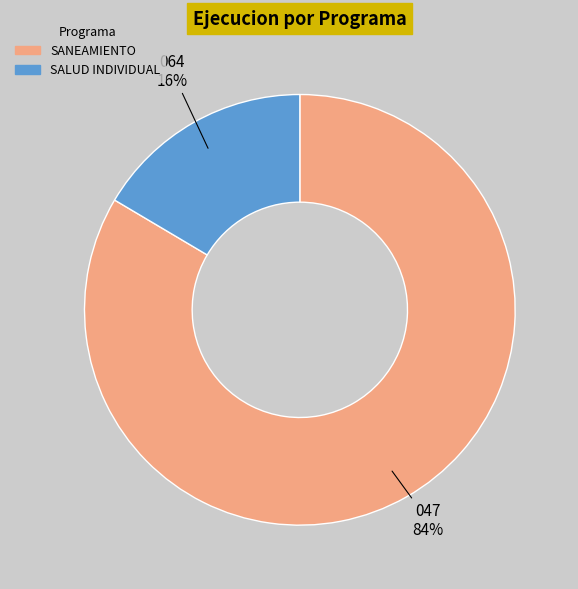

Does any single category account for the majority?

Yes